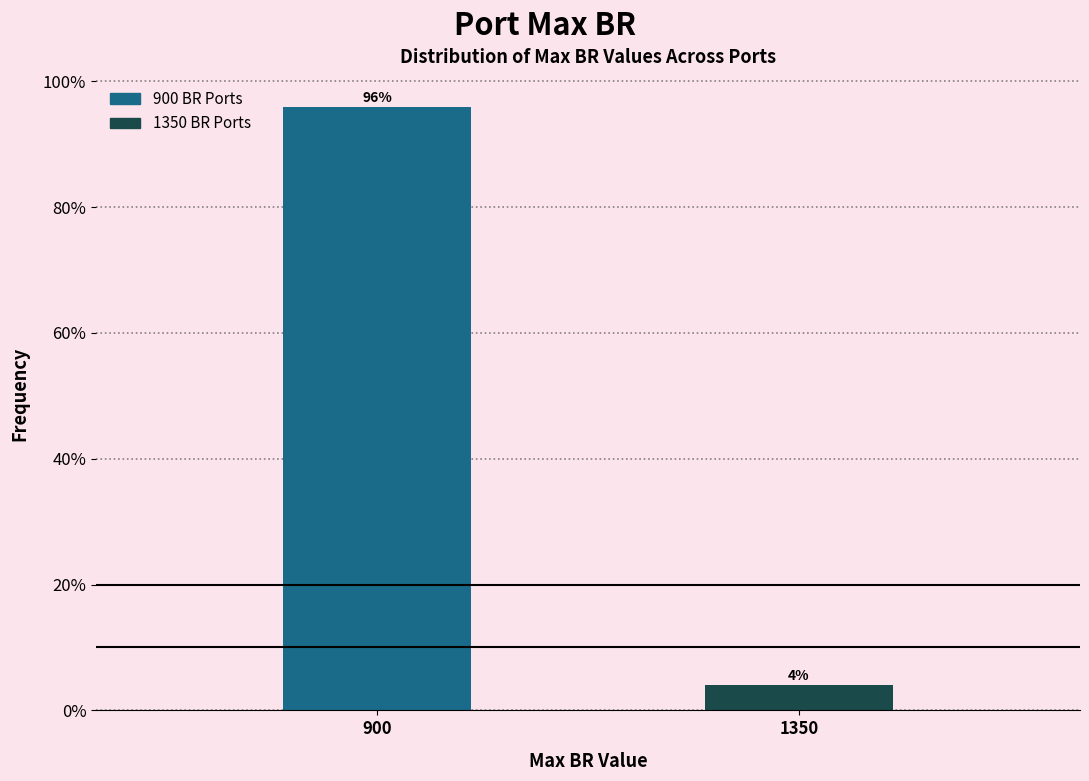

List the labels in order of value, smallest first.

1350, 900